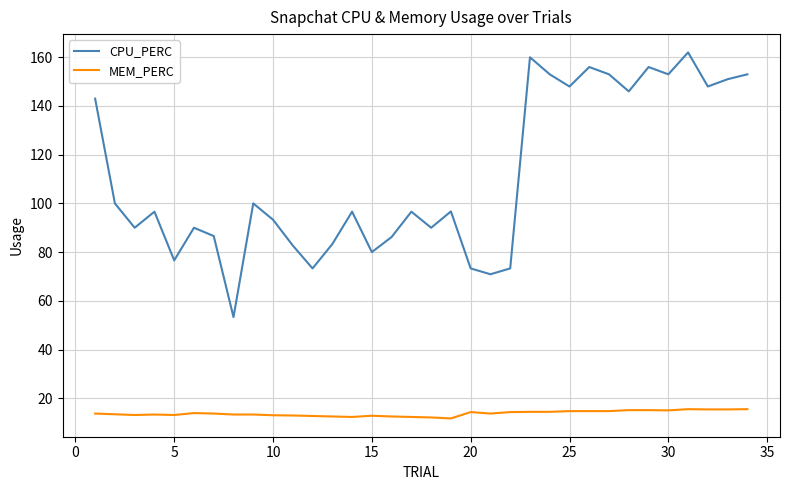

True or false: MEM_PERC has more than 0 points higher than both neighbors.

True